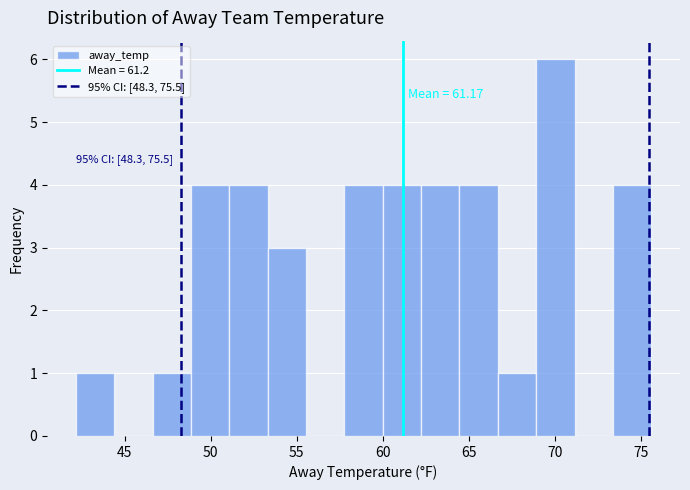

Over which range of the x-axis is the bar tallest?

69.0 to 71.0